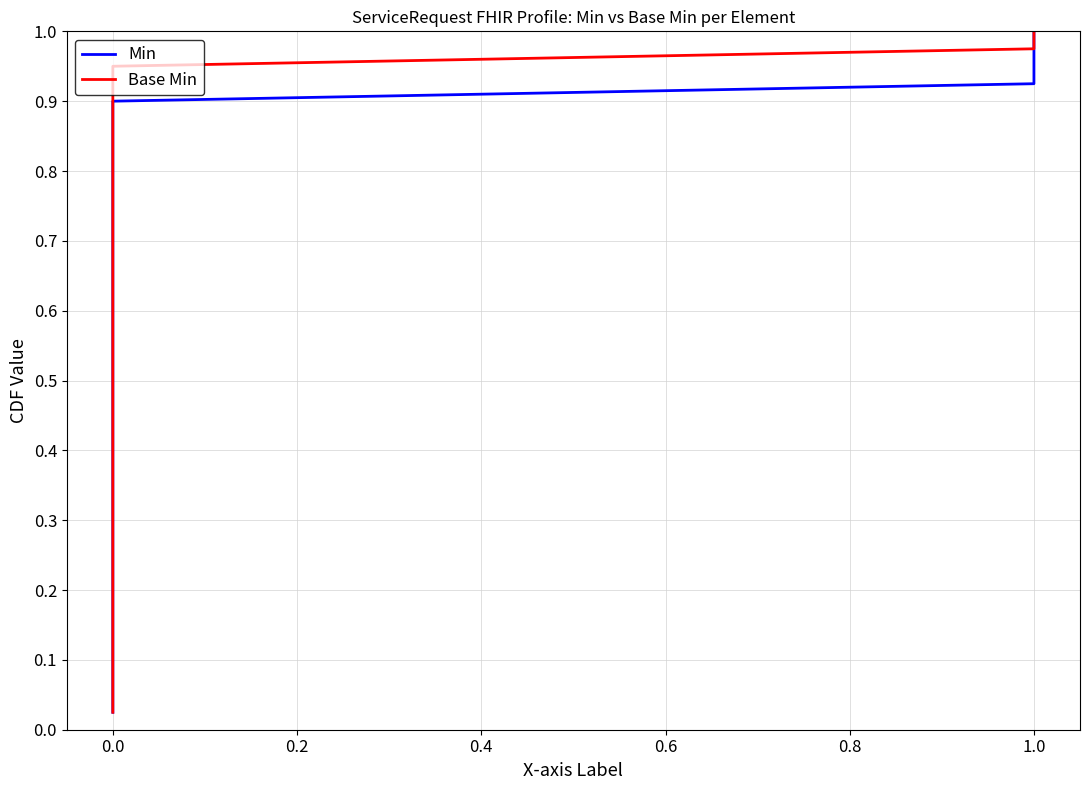

Between 32 and 37, which series saw the biggest shift?

Min